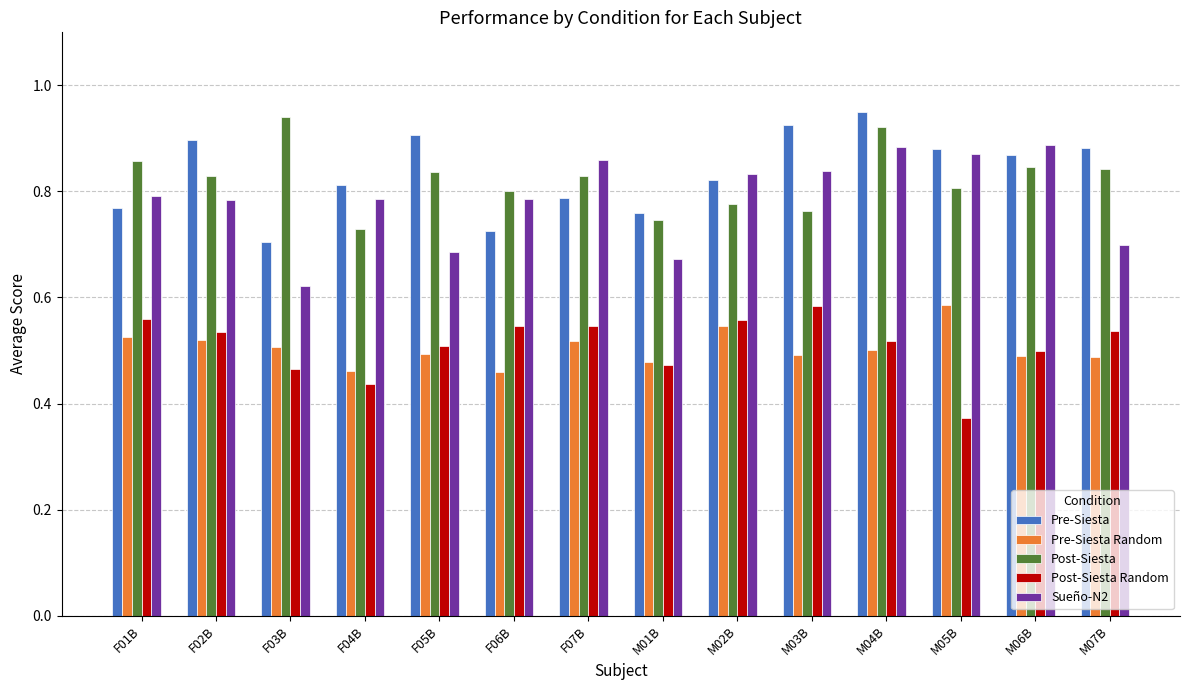

What is the label of the 6th bar from the right?

M02B